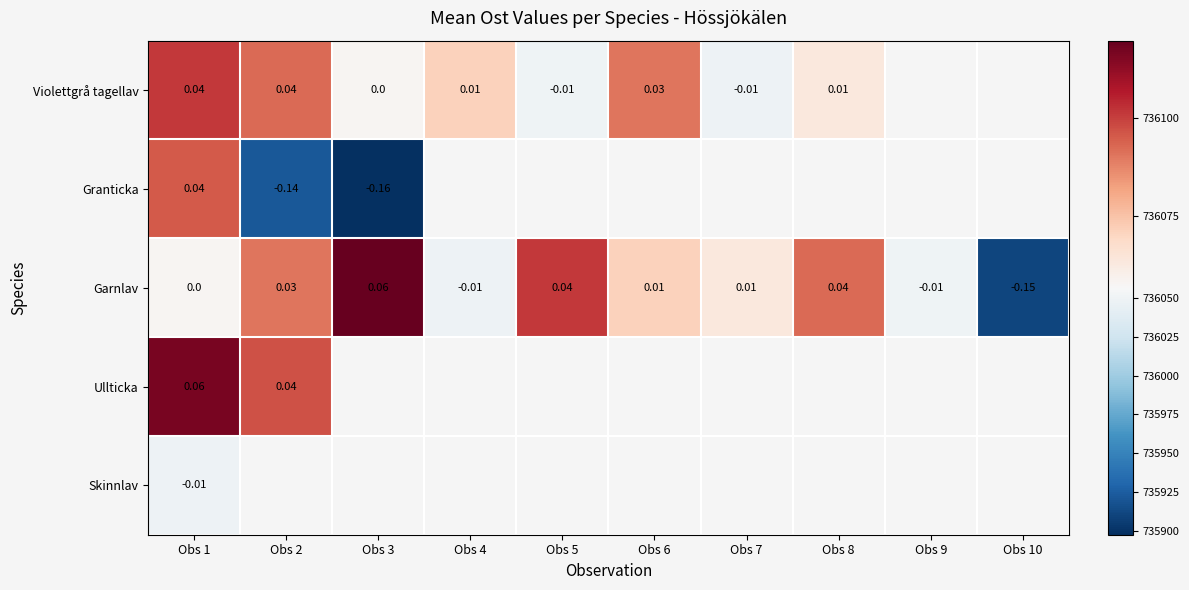

Which series has the largest range (max minus min)?

Garnlav